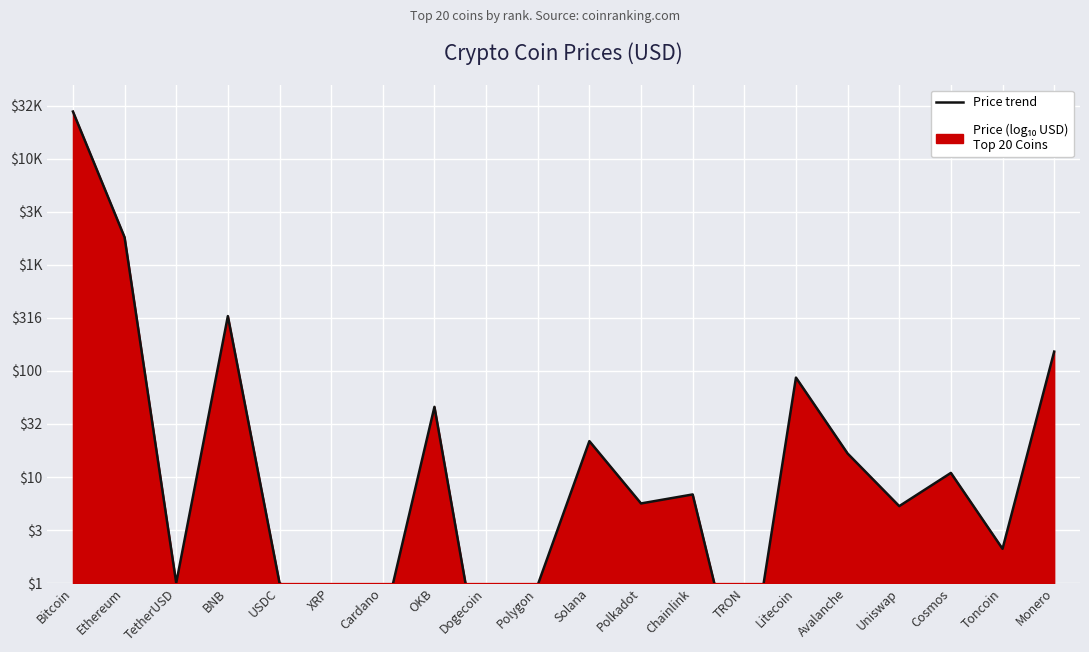

What is the label of the 18th point from the right?

TetherUSD